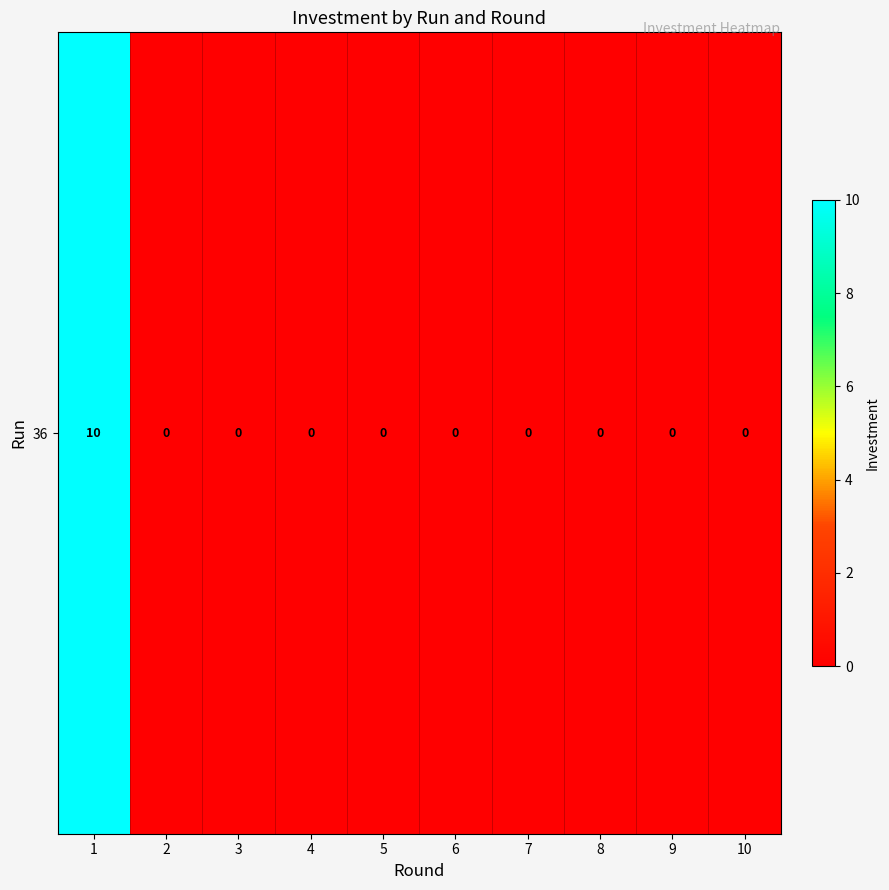

Reading right to left, transcribe all the data shown in this chart.

10=0	9=0	8=0	7=0	6=0	5=0	4=0	3=0	2=0	1=10